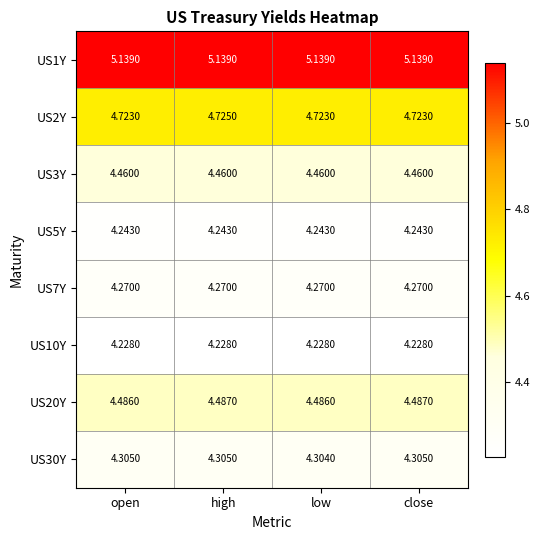

Which series has the largest total across all categories?

US1Y